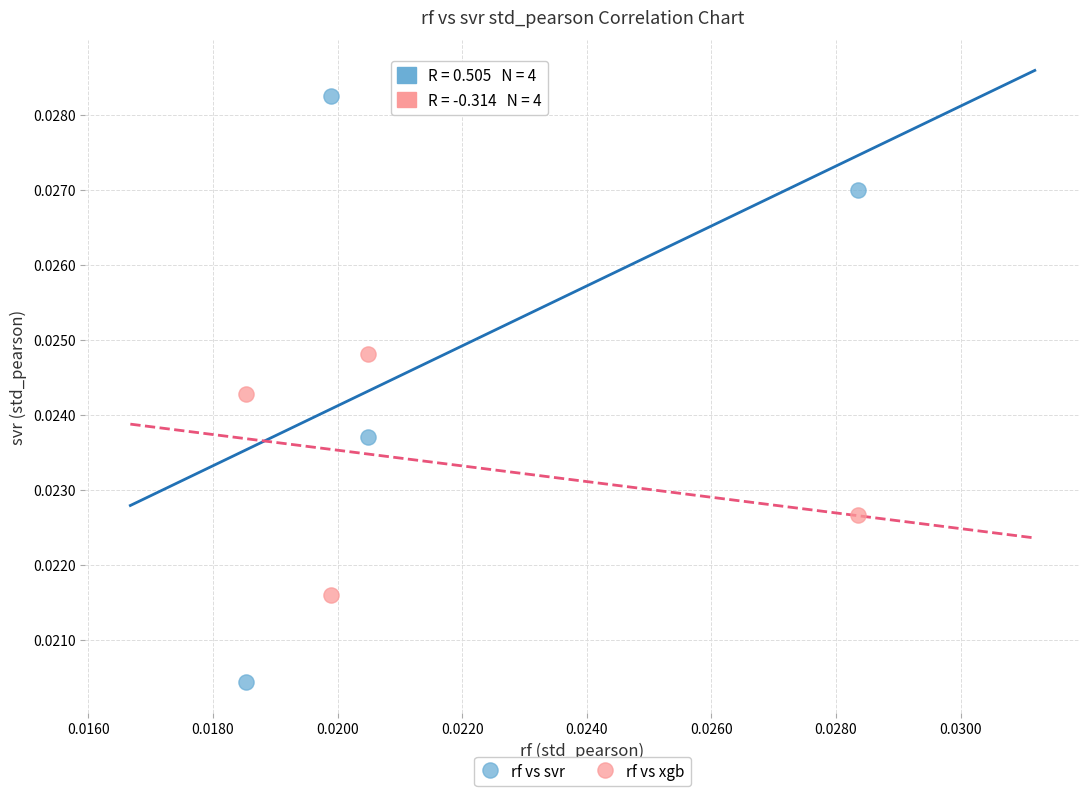

Which series reaches the maximum Y coordinate?

rf vs svr